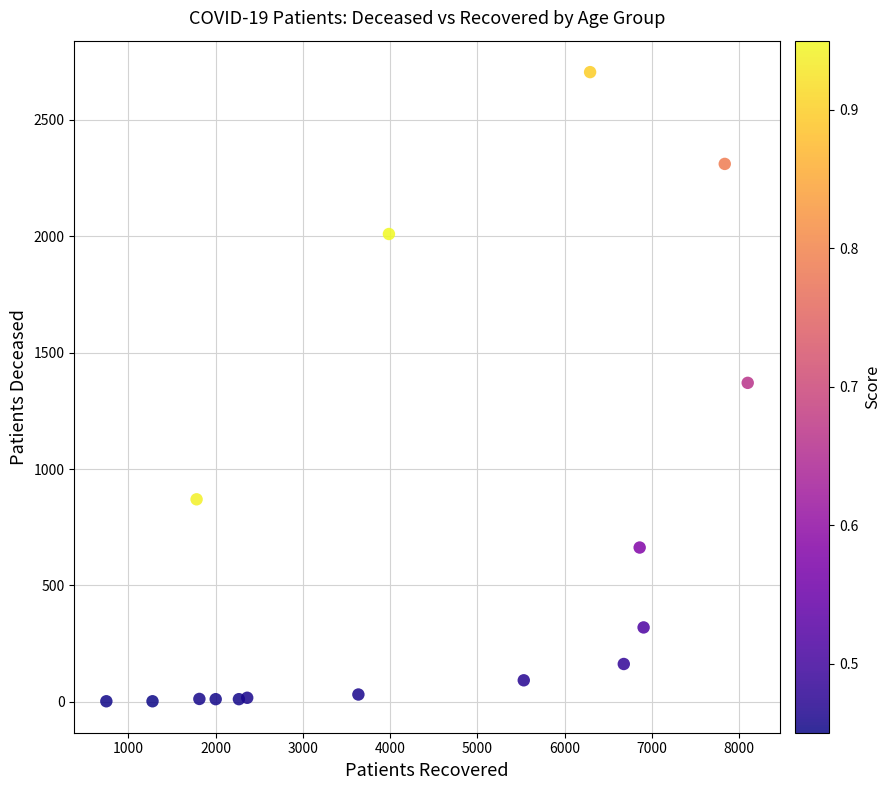

What is the range of Y values (max minus min)?

2701